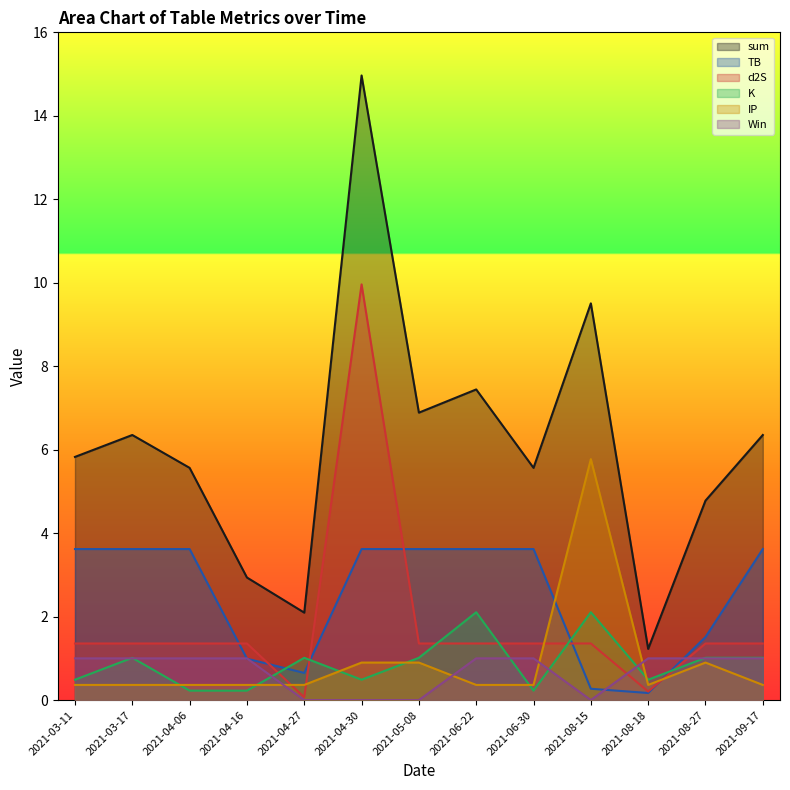

What is the minimum value for K?

0.2